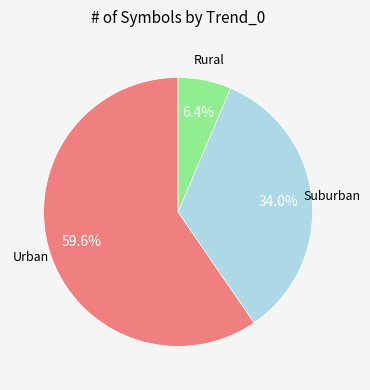

Does any single category account for the majority?

Yes